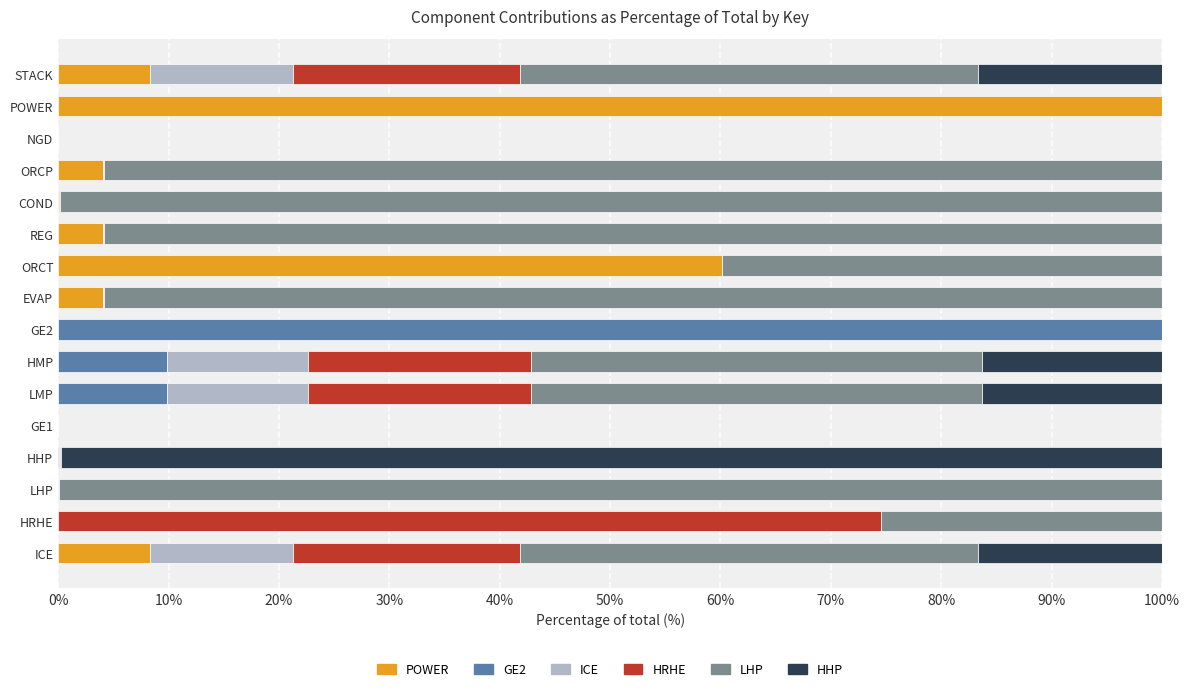

Between NGD and POWER, which series saw the biggest shift?

POWER